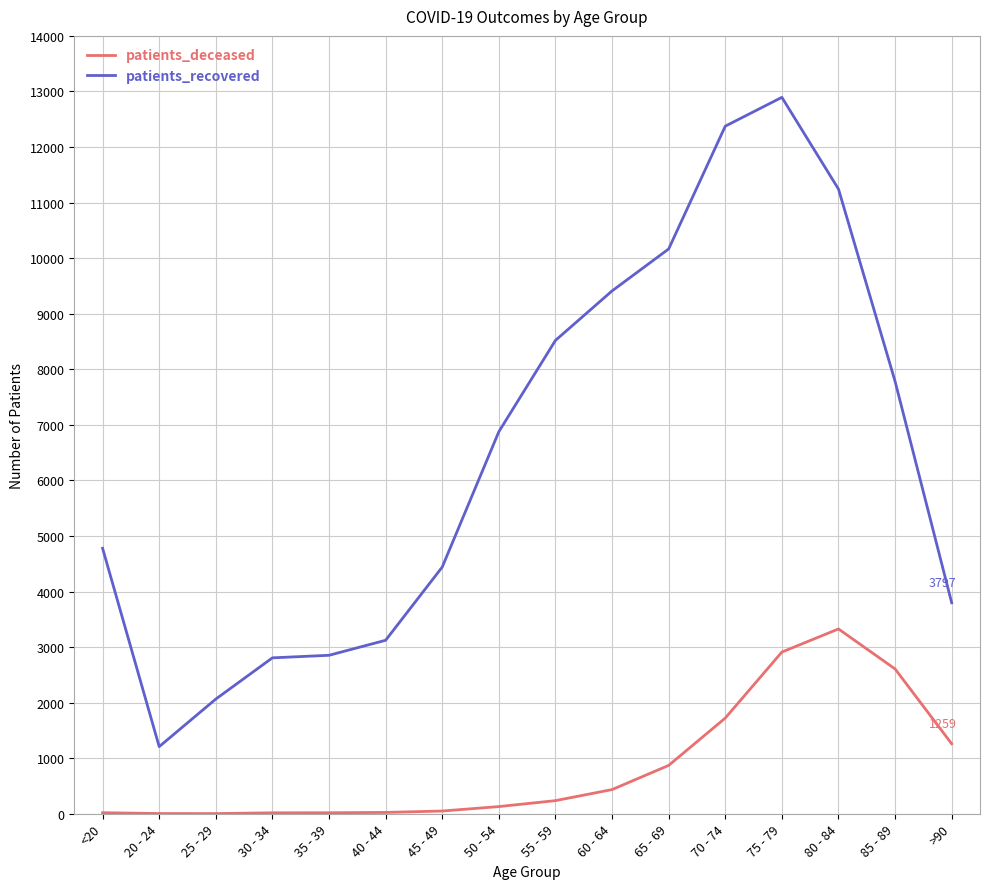

What is the maximum value shown in the chart?

12894